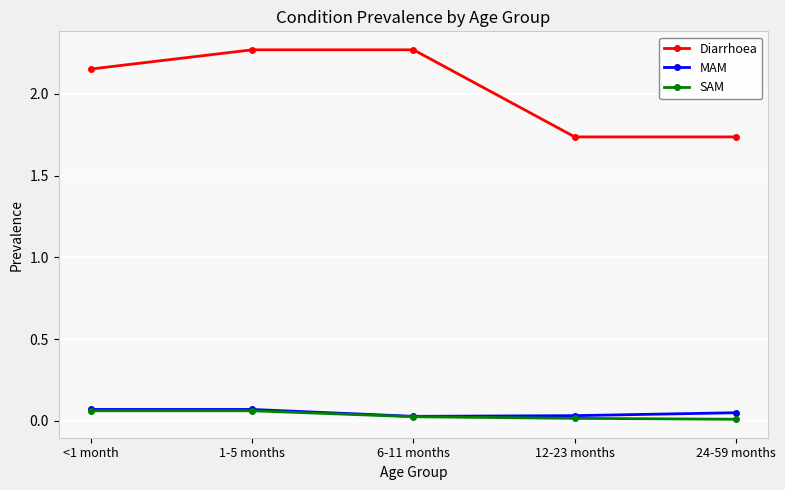

Is it true that Diarrhoea equals 3.7 at <1 month?

False